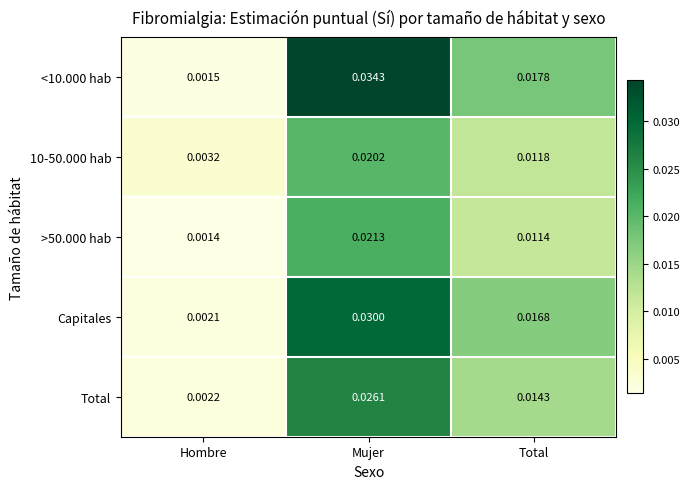

At which label is >50.000 hab closest to 0?

Hombre